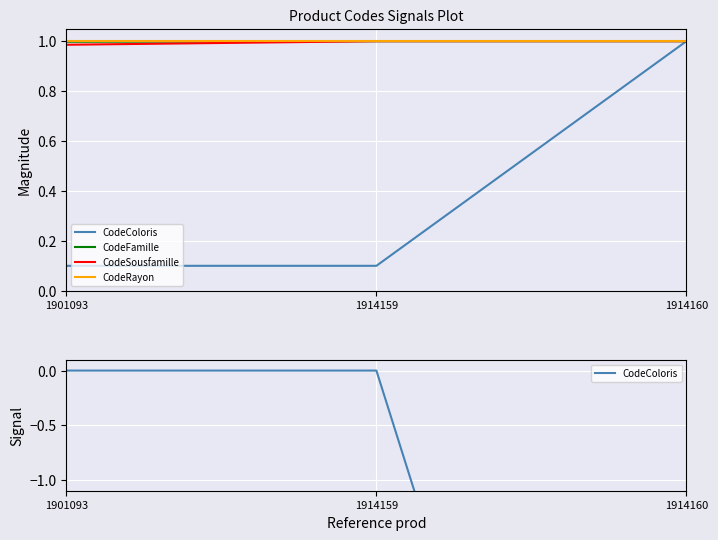

What is the average value of the CodeSousfamille series?

1.0